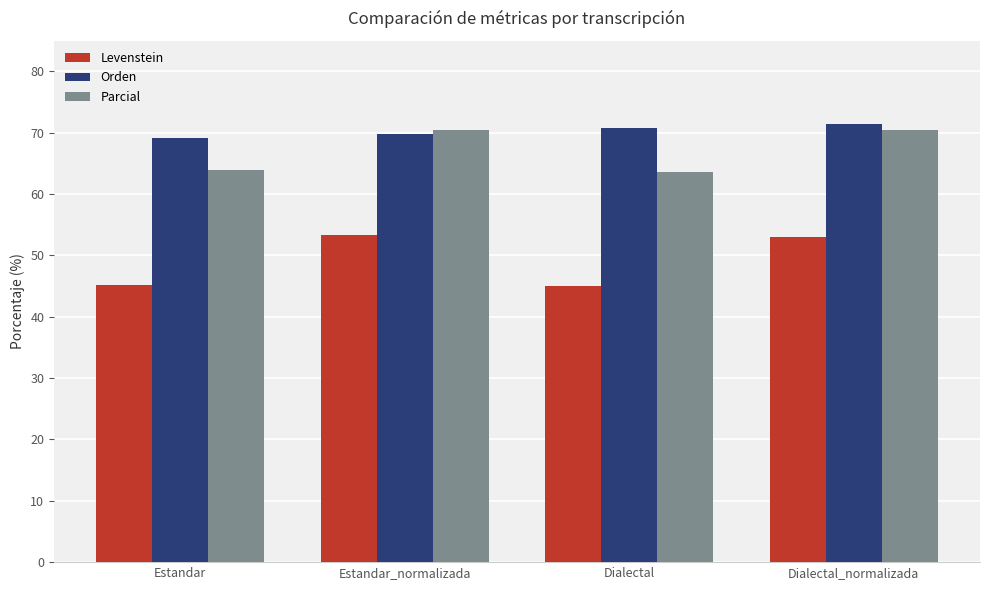

Rank the series at Estandar from lowest to highest value.

Levenstein, Parcial, Orden